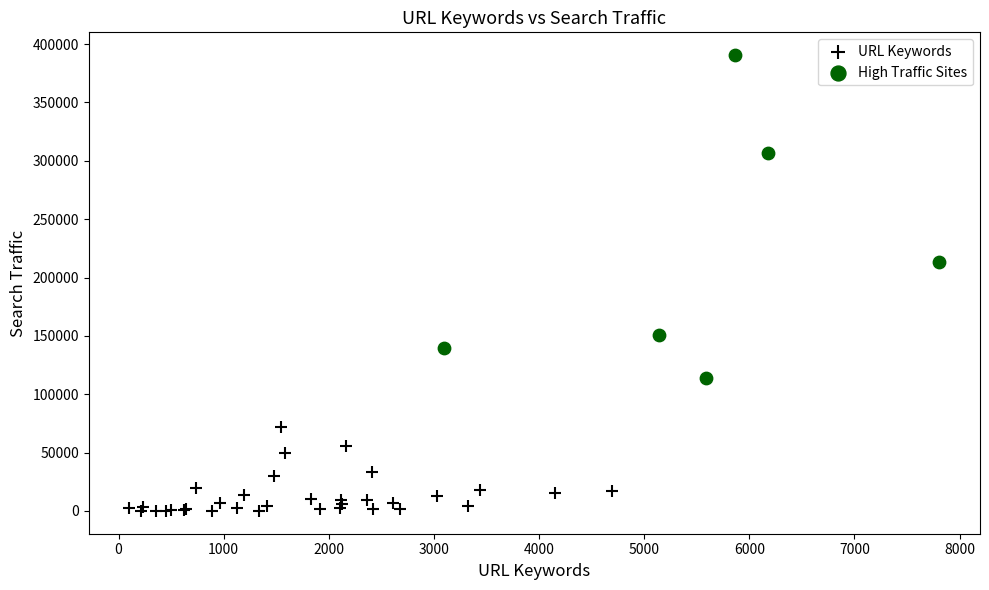

Which series contains the highest Y value?

High Traffic Sites